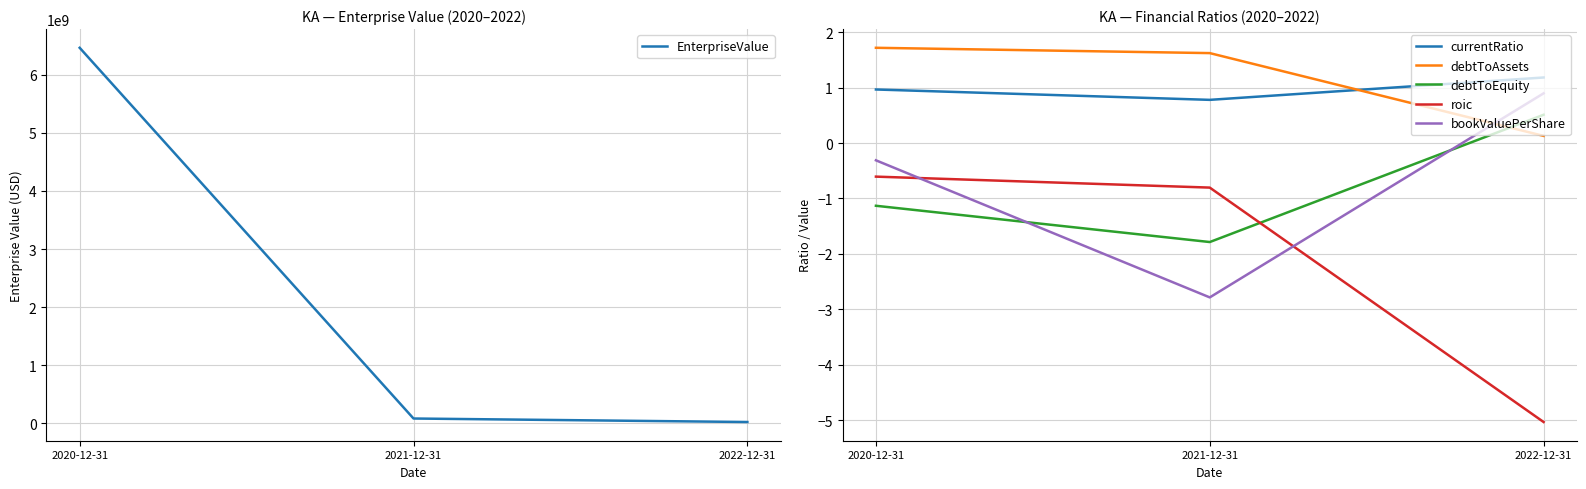

The bookValuePerShare series shows -0.3 at 2020-12-31. True or false?

True